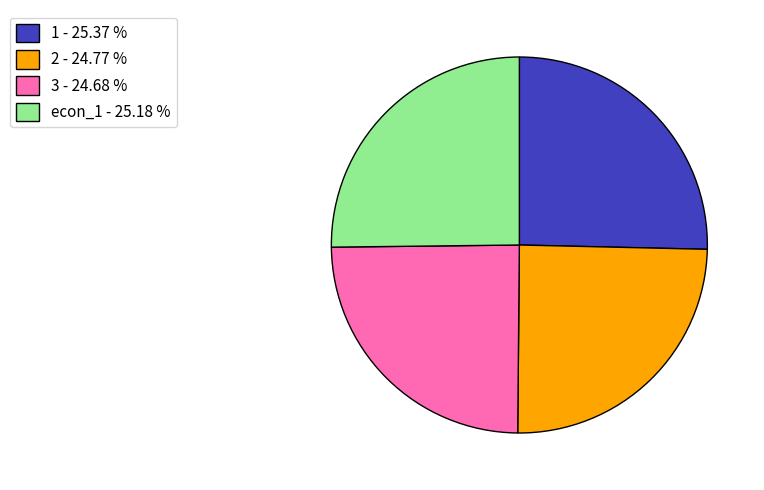

Is 3 - 24.68 % the majority of the pie?

No